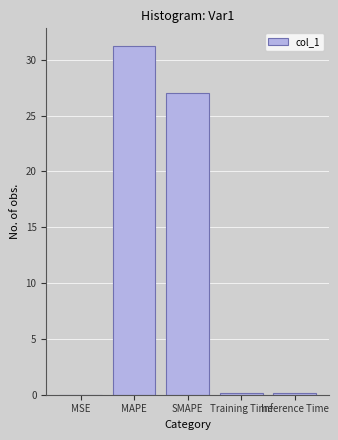

At which category does the chart reach its peak across all series?

MAPE